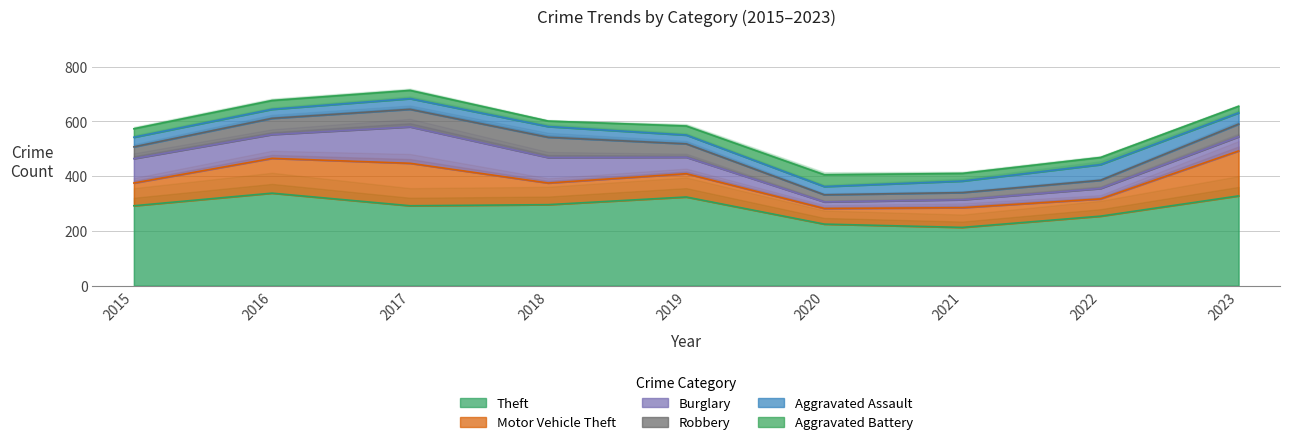

Reading right to left, what are all the values shown in this chart?

Theft: 328	254	213	225	324	296	292	338	292
Motor Vehicle Theft: 164	63	72	57	85	79	155	127	83
Burglary: 52	38	29	24	60	93	133	87	89
Robbery: 46	30	26	26	49	74	64	59	43
Aggravated Assault: 41	57	42	30	32	39	39	33	35
Aggravated Battery: 24	26	28	43	33	20	30	32	31